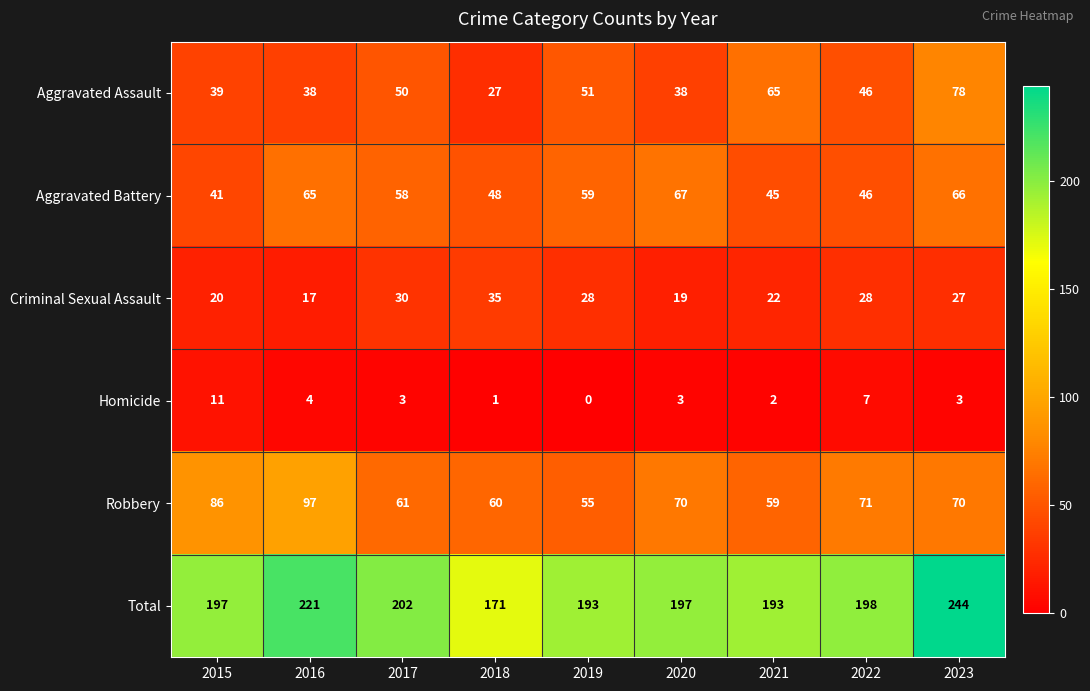

What is the sum of the Aggravated Battery values at 2022 and 2018?

94